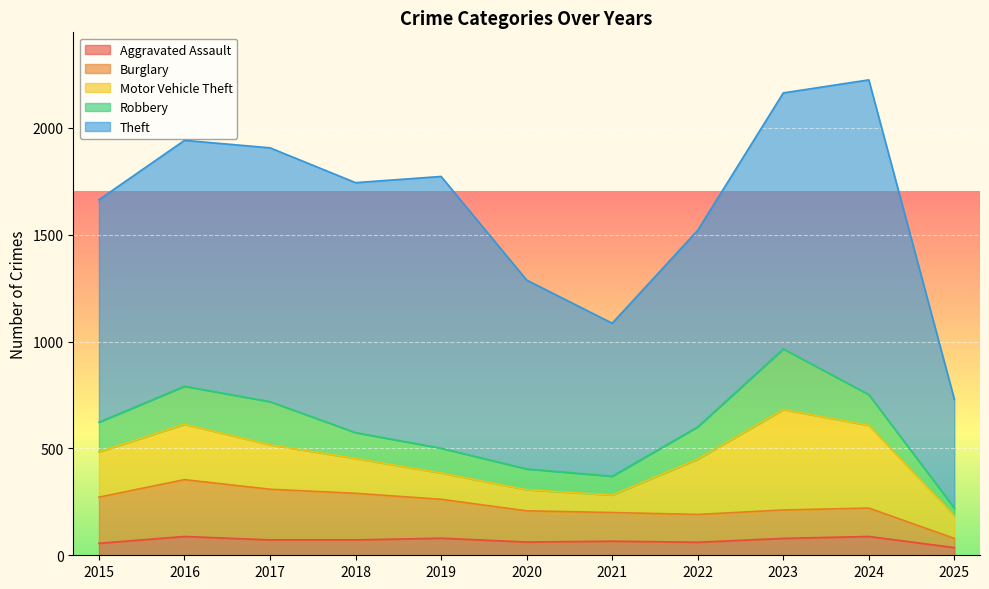

At how many categories does at least one series exceed 103?

11